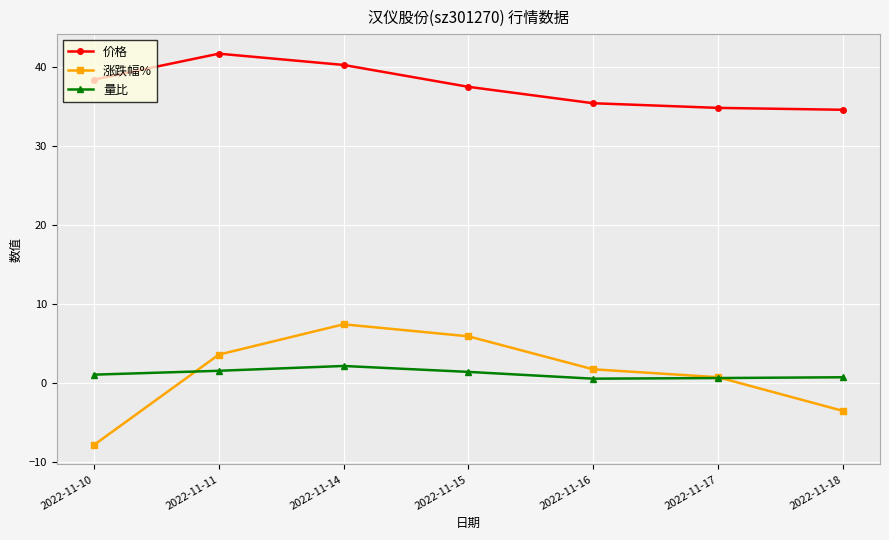

The 涨跌幅% series shows 3.5 at 2022-11-11. True or false?

True